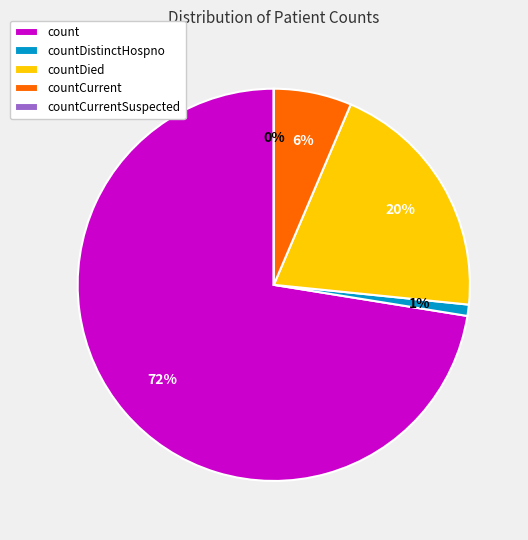

To the nearest percent, what is the average slice percentage?

20%